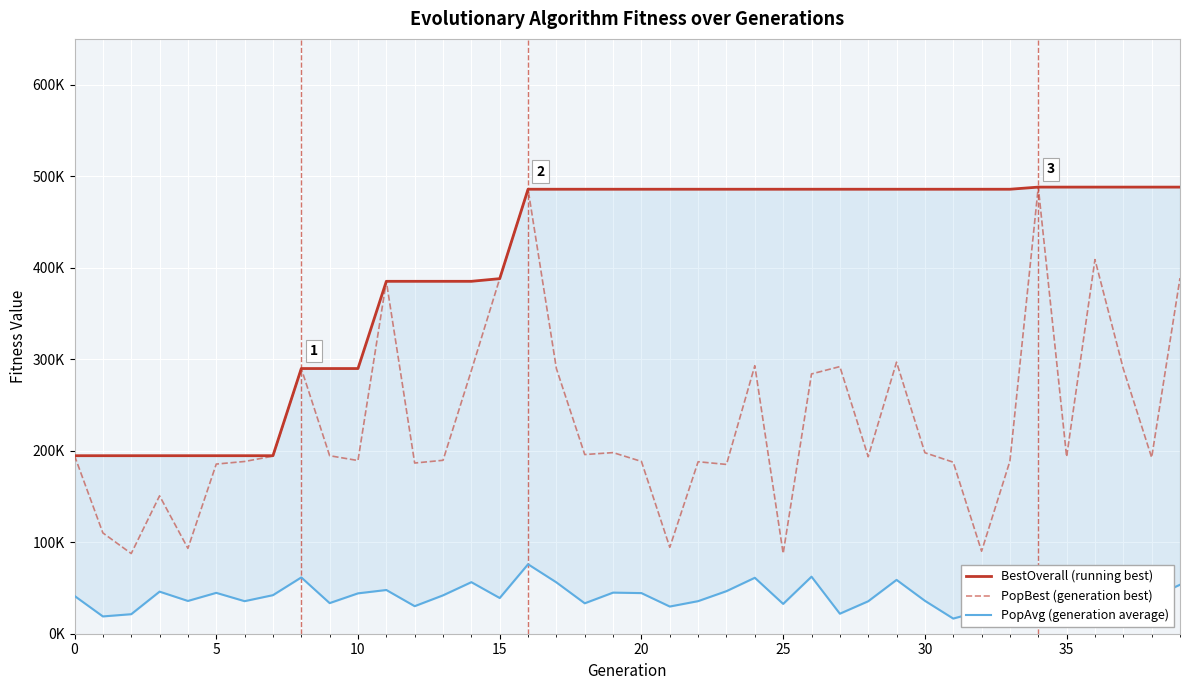

What is the label of the 19th point from the right?

21